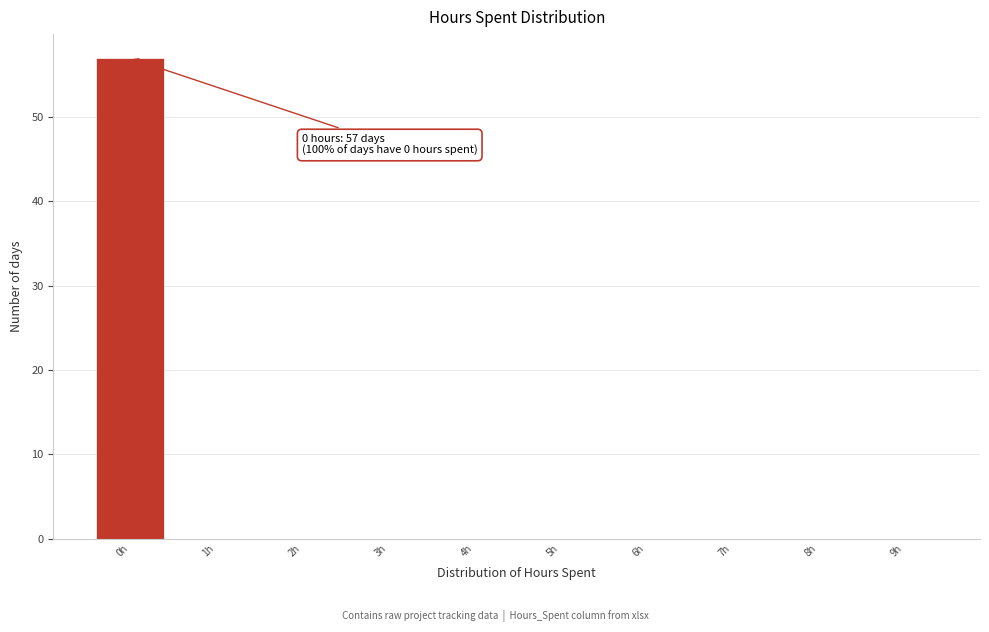

Over which range of the x-axis is the bar tallest?

-0.5 to 0.5